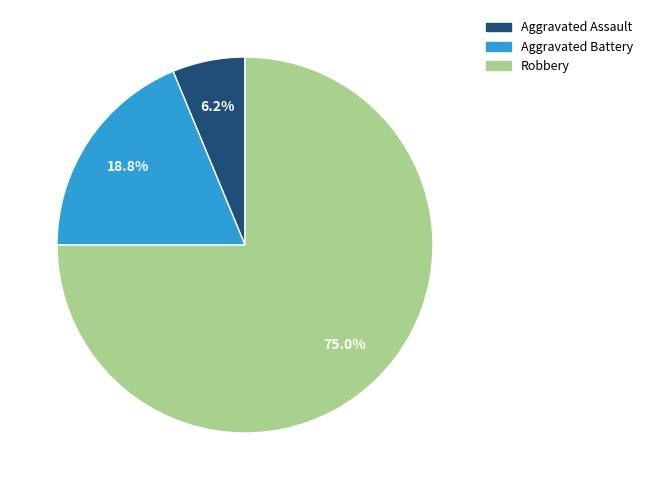

Which slice is the largest?

Robbery